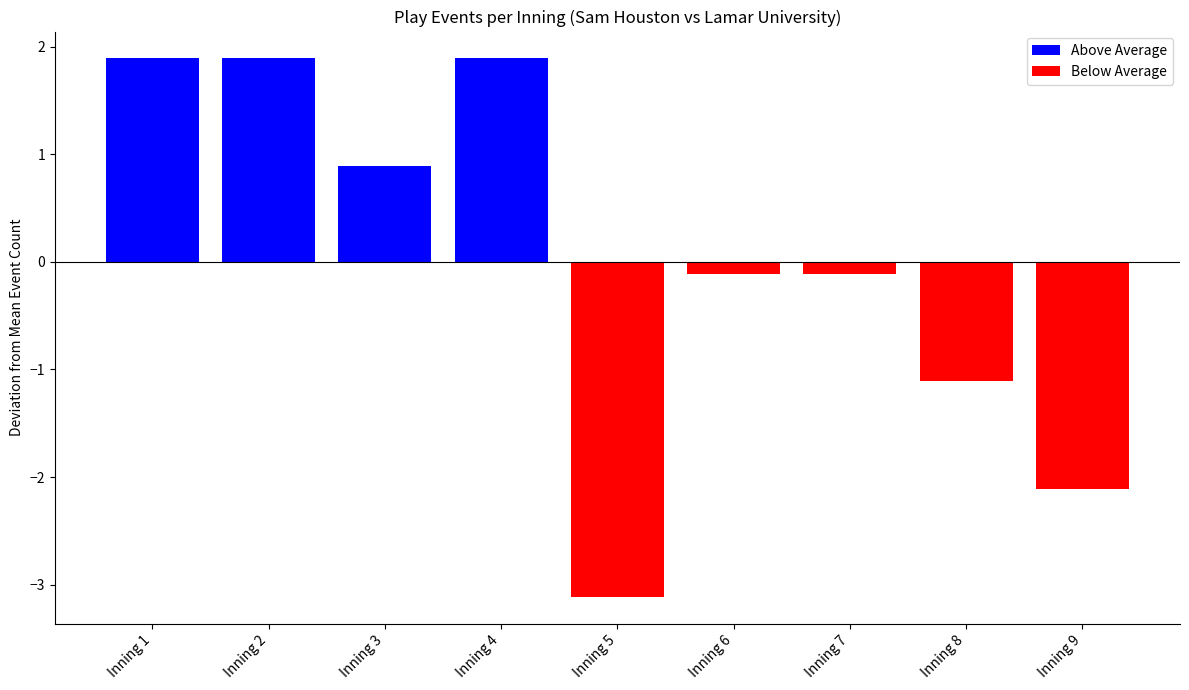

What is the highest value of the Above Average series?

1.9